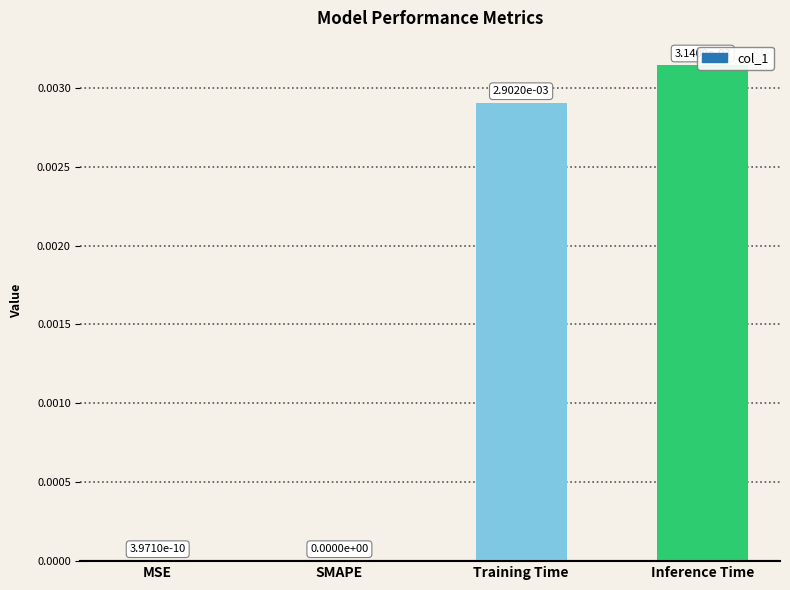

Does the chart contain any negative values?

No